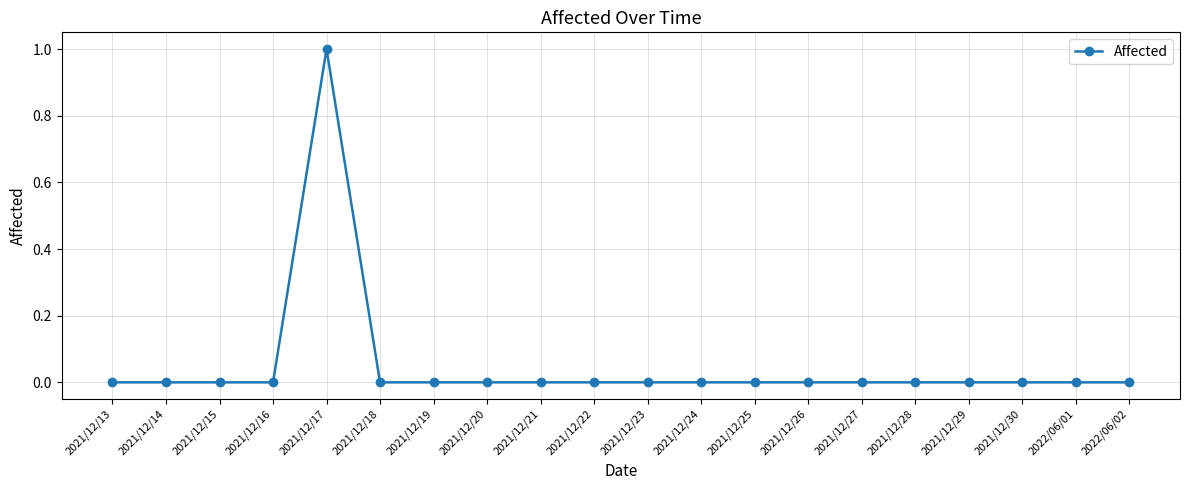

Which label corresponds to the largest value in the chart?

2021/12/17